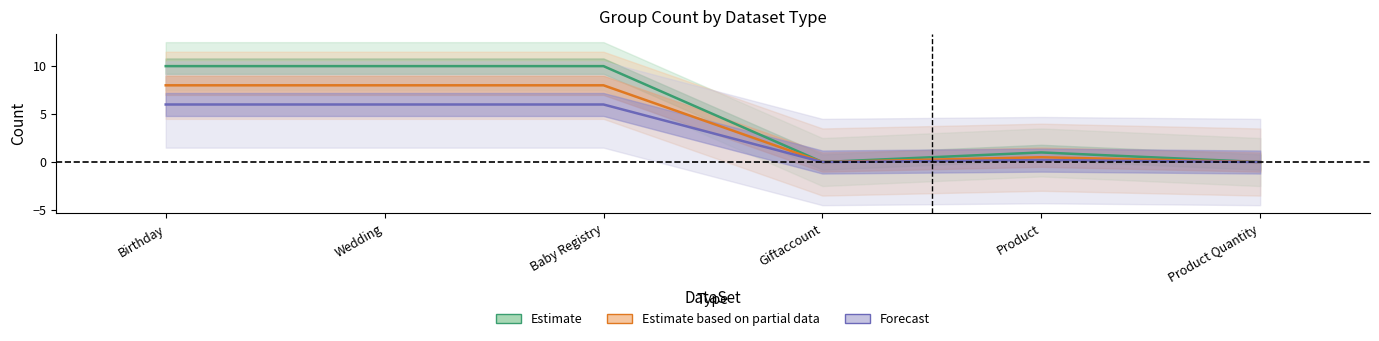

How many positive values does the Estimate series have?

4